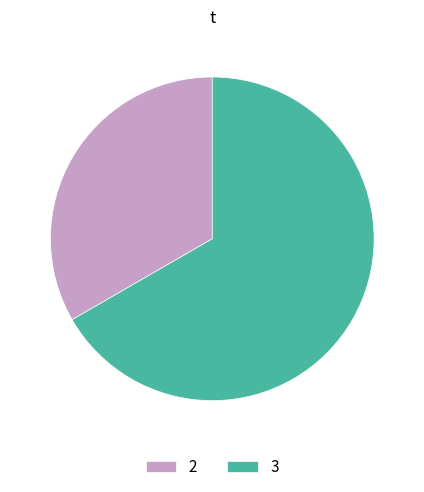

Between 3 and 2, which is larger?

3